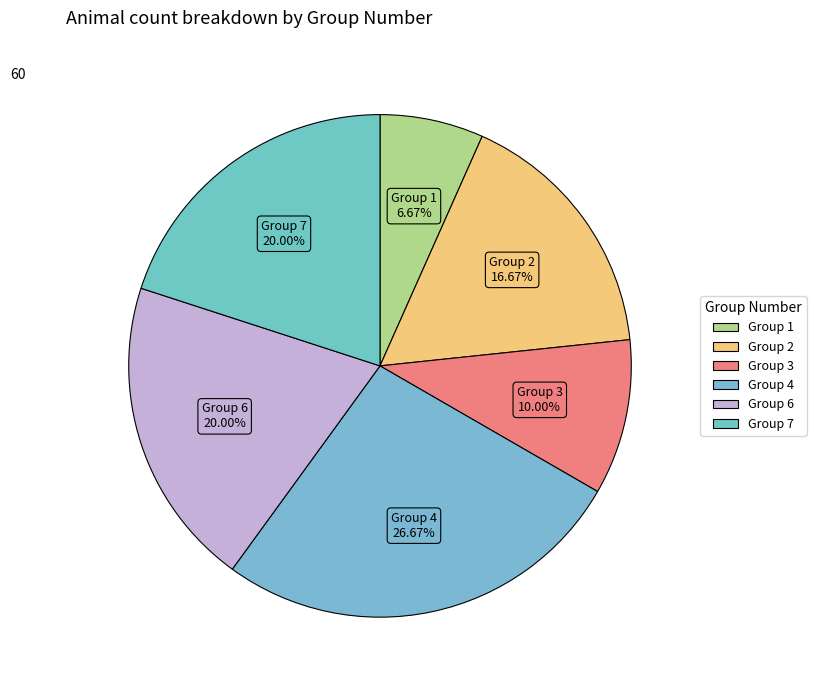

Approximately how many times larger is the value at Group 2 compared to Group 4?

0.6